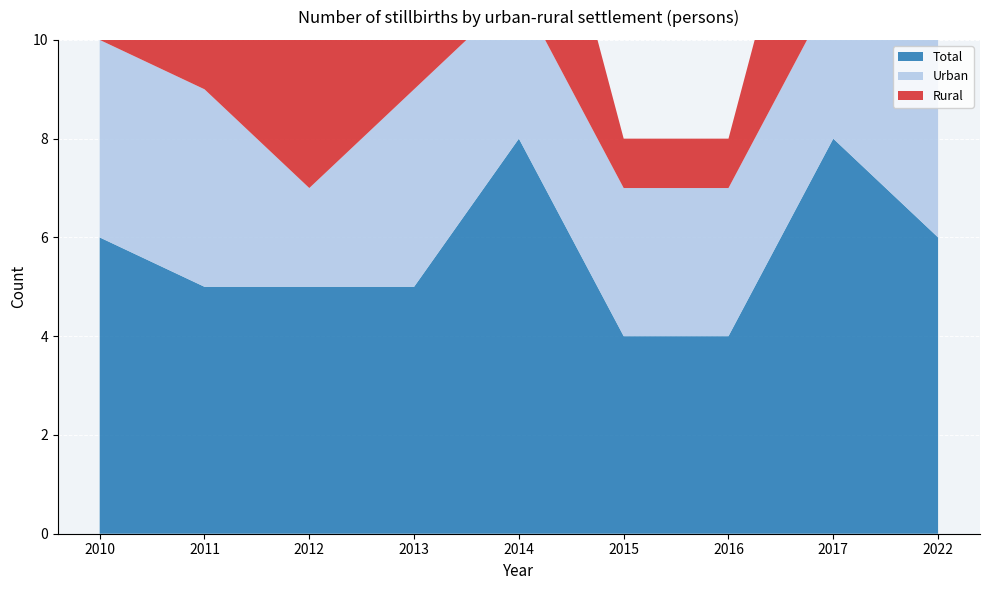

Reading left to right, extract all data points from this chart.

Total: 2010=6	2011=5	2012=5	2013=5	2014=8	2015=4	2016=4	2017=8	2022=6
Urban: 2010=4	2011=4	2012=2	2013=4	2014=3	2015=3	2016=3	2017=3	2022=4
Rural: 2010=2	2011=1	2012=3	2013=1	2014=5	2015=1	2016=1	2017=5	2022=2